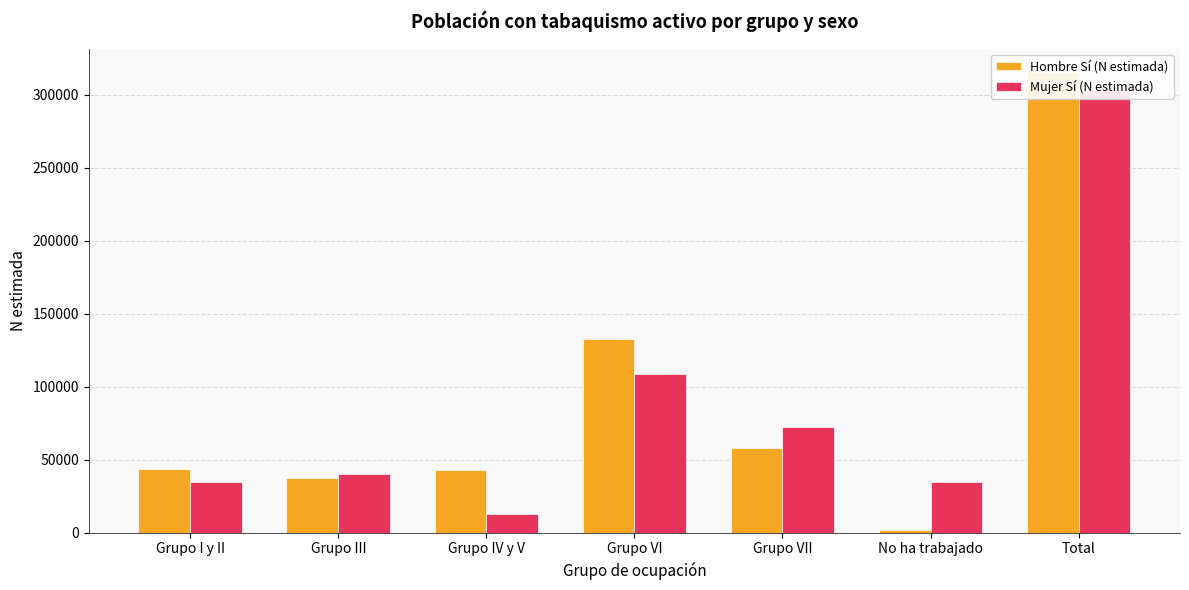

Between Grupo VI and Grupo VII, which series saw the biggest shift?

Hombre Sí (N estimada)